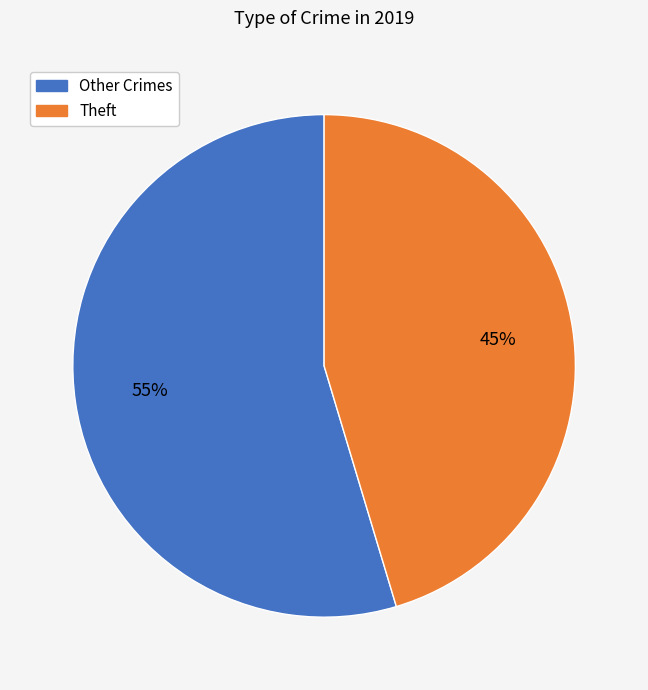

True or false: Theft accounts for 45% of the total.

True